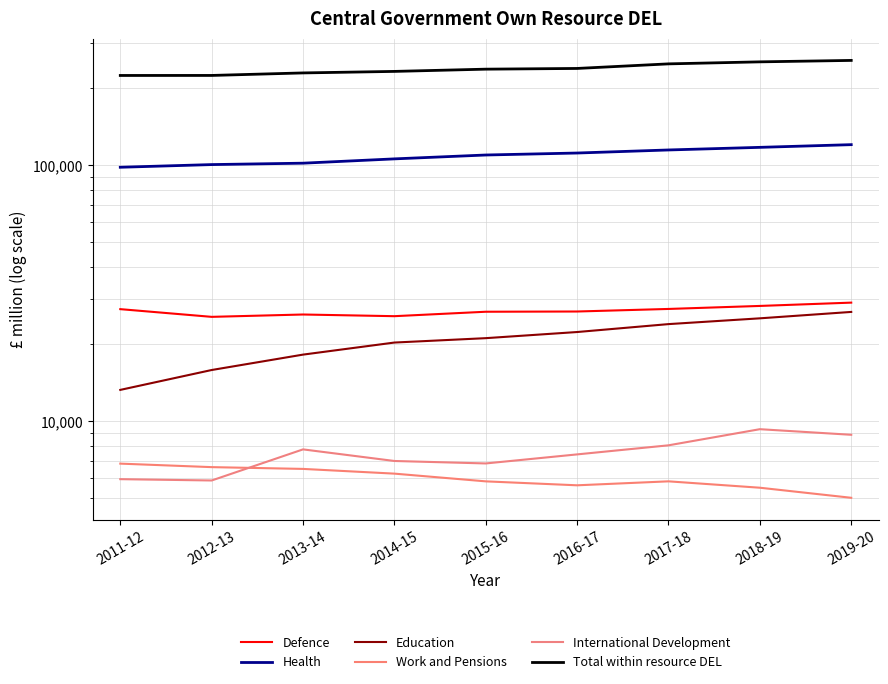

Which series has the widest spread of values?

Total within resource DEL